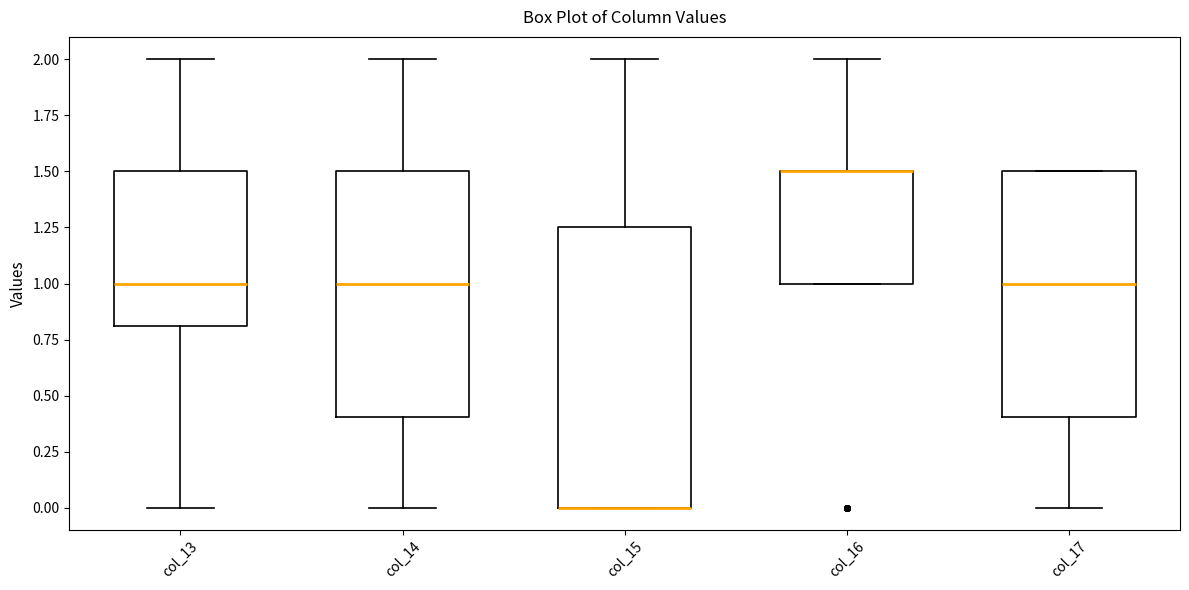

Reading left to right, read every box against the y-axis: the position of its median line, the range the box covers, and the ends of its whiskers. The values are not printed on the chart, so give them approximately, as read against the axis.

col_13: median 1.00, box 0.80 to 1.50, whiskers 0.00 to 2.00
col_14: median 1.00, box 0.40 to 1.50, whiskers 0.00 to 2.00
col_15: median 0.00 (drawn on the box's lower edge), box 0.00 to 1.25, whiskers 0.00 to 2.00
col_16: median 1.50 (drawn on the box's upper edge), box 1.00 to 1.50, whiskers 1.00 to 2.00
col_17: median 1.00, box 0.40 to 1.50, whiskers 0.00 to 1.50